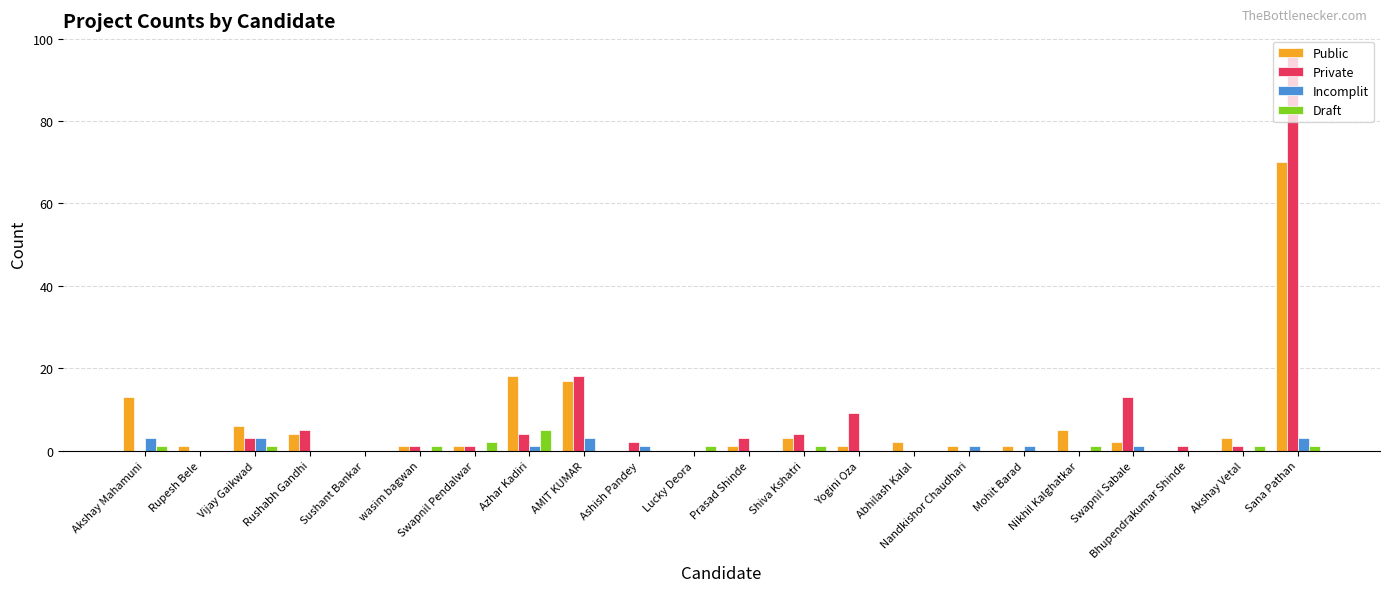

What is the highest value of the Draft series?

5